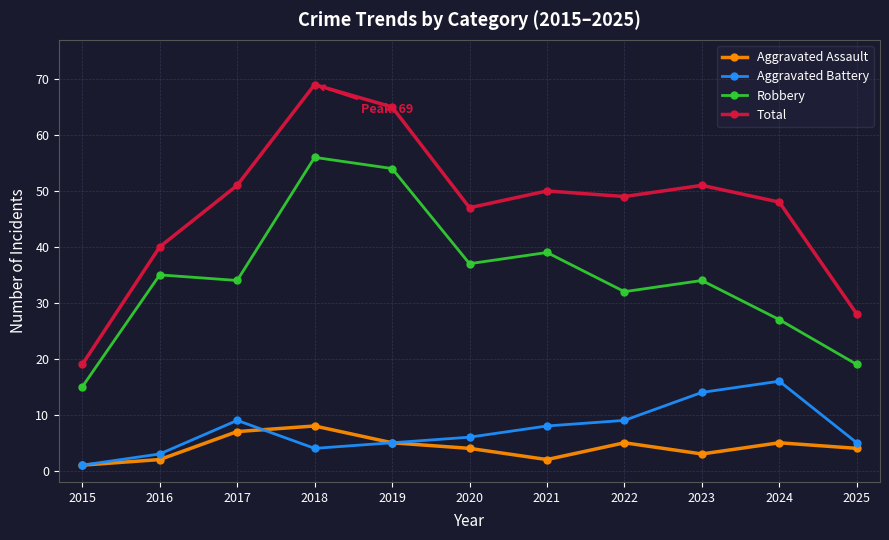

Where is Aggravated Battery nearest to the value 8?

2021